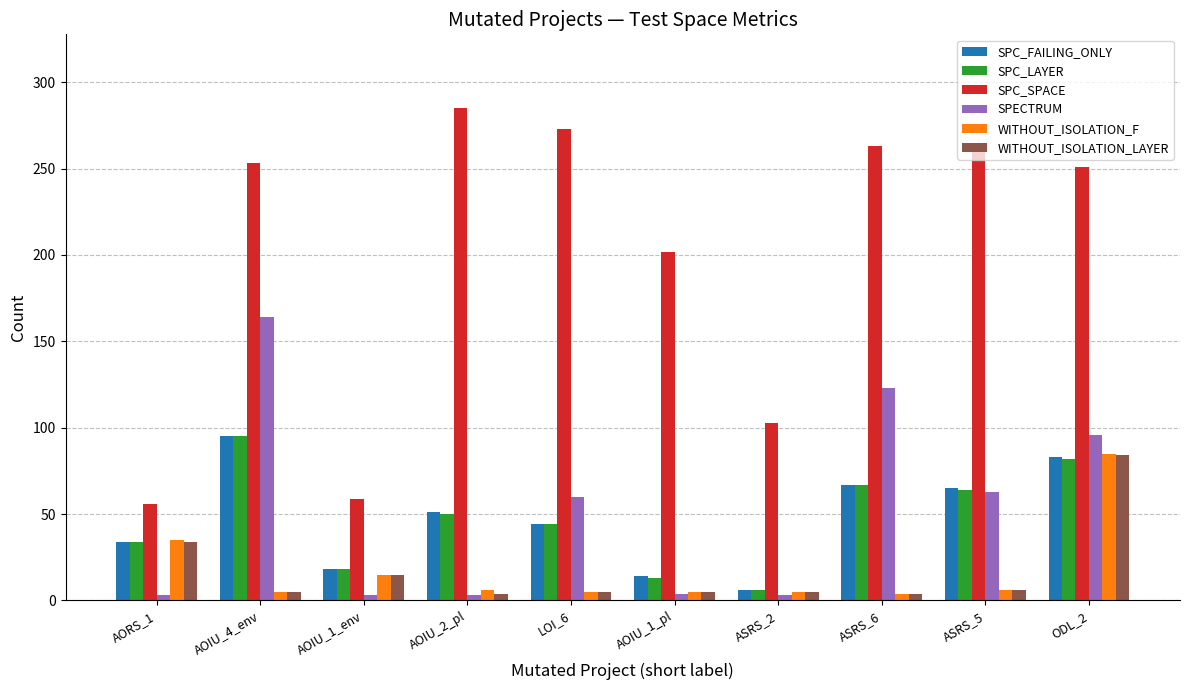

What is the value of the WITHOUT_ISOLATION_F bar at the 4th from the left?

6